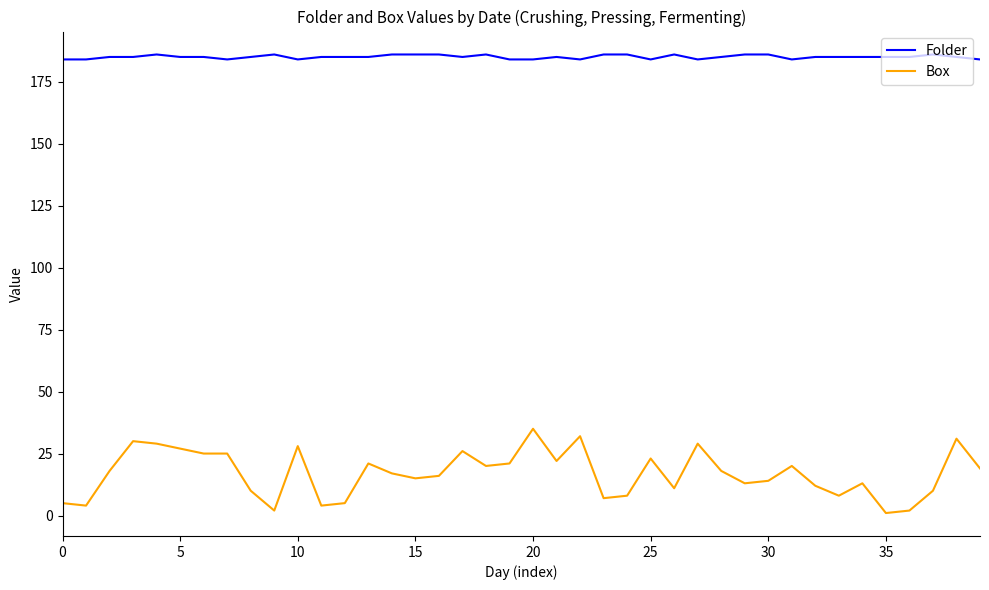

Which series has the largest range (max minus min)?

Box